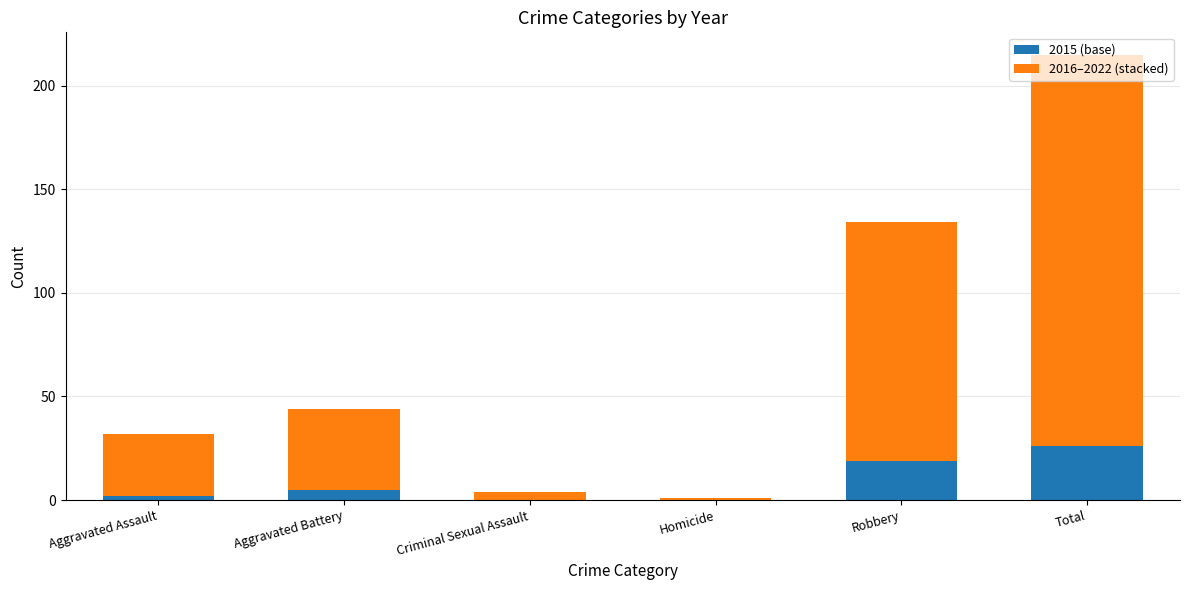

What is the maximum value for 2015 (base)?

26